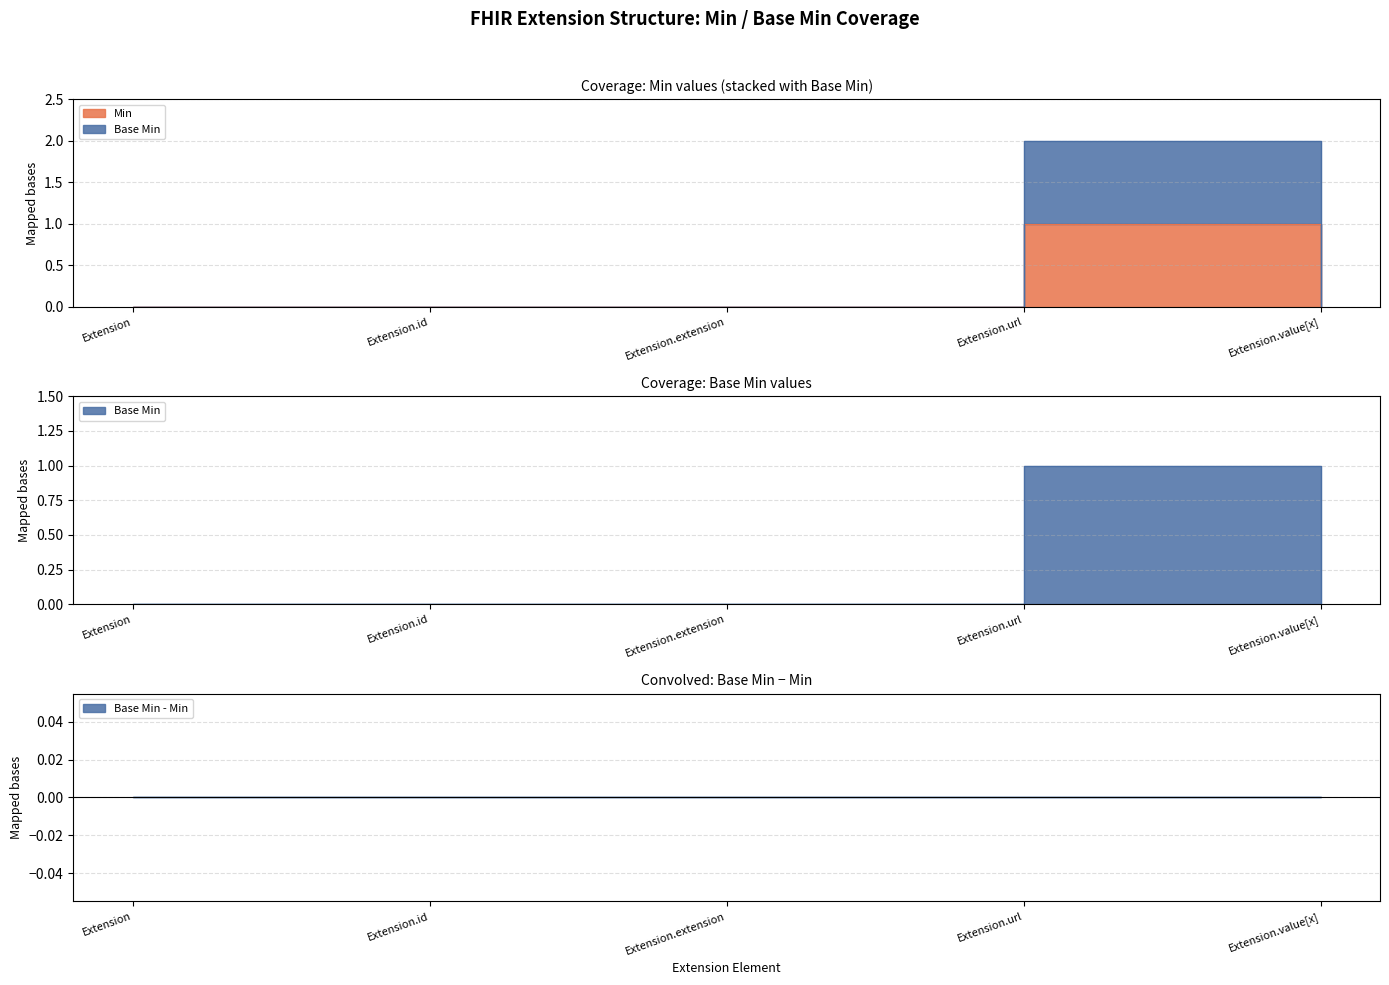

Between Extension.id and Extension.extension, which series saw the biggest shift?

Min